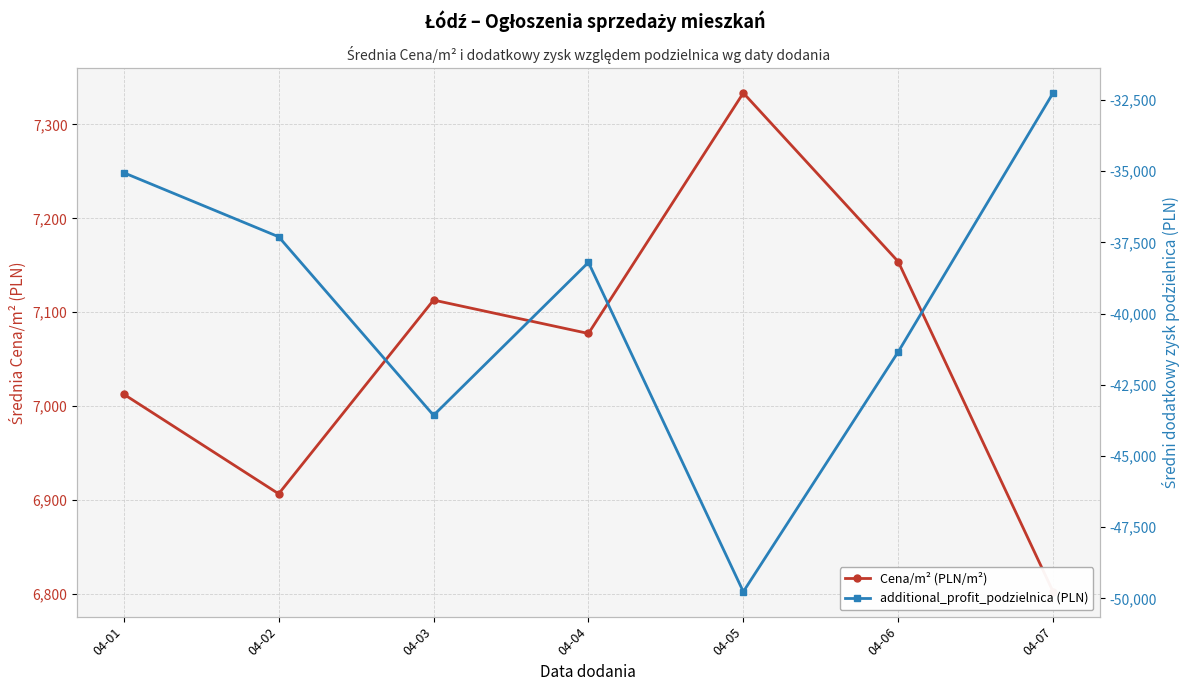

What is the smallest value displayed?

-49762.0